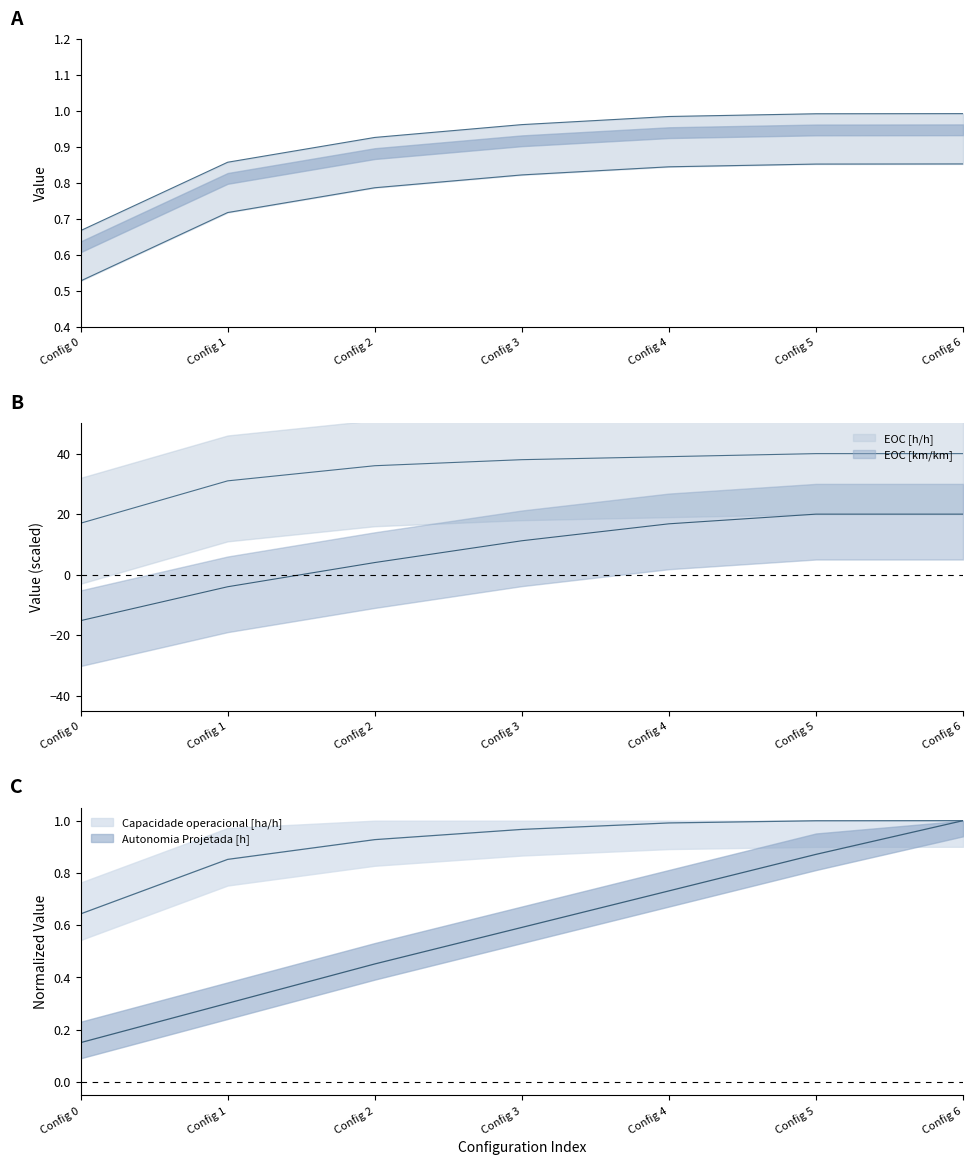

After their last crossing, which series has the higher values: Capacidade operacional [ha/h] or Autonomia Projetada [h]?

Autonomia Projetada [h]